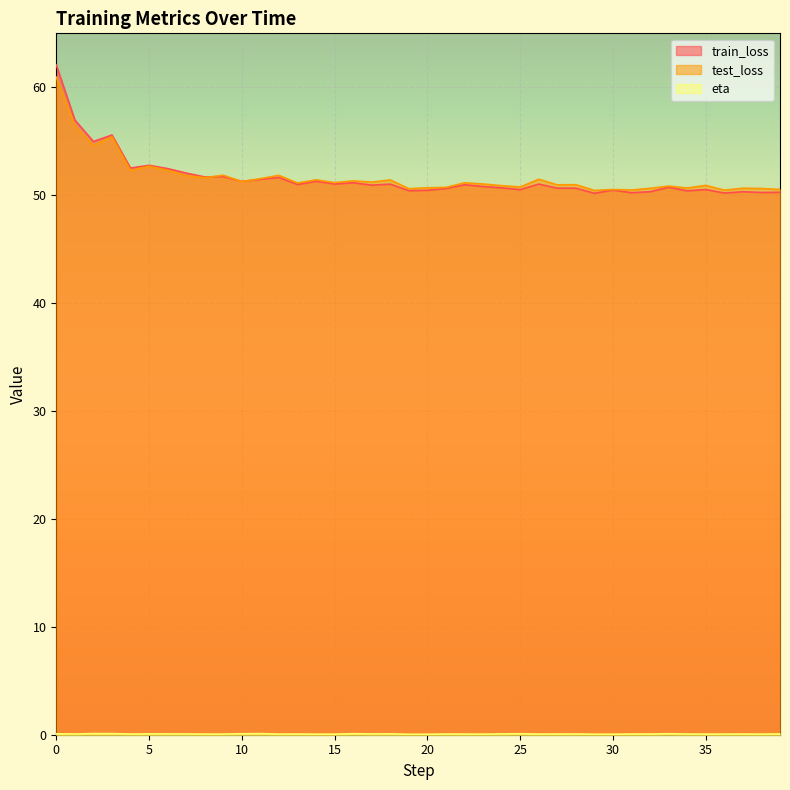

How many values in the test_loss series exceed 51?

22